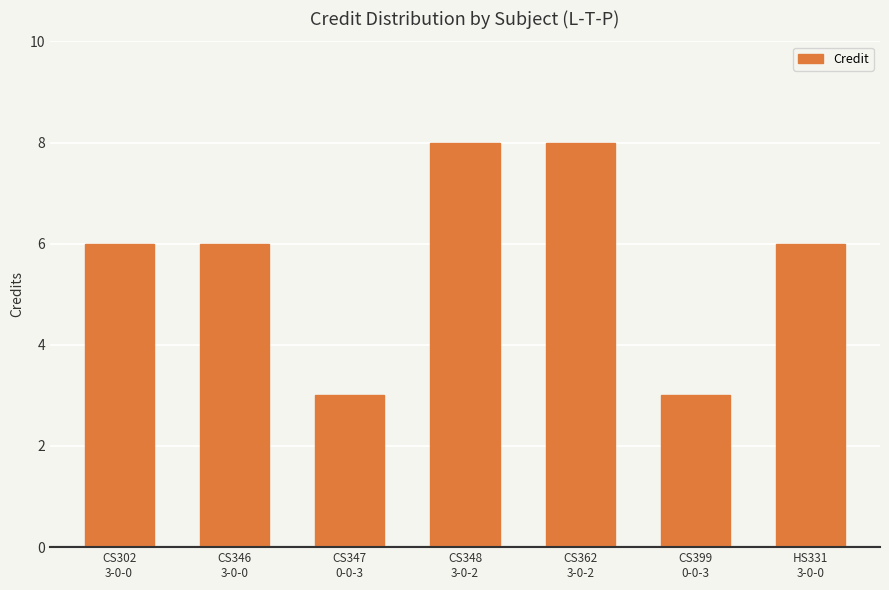

Reading left to right, transcribe all the data shown in this chart.

6	6	3	8	8	3	6